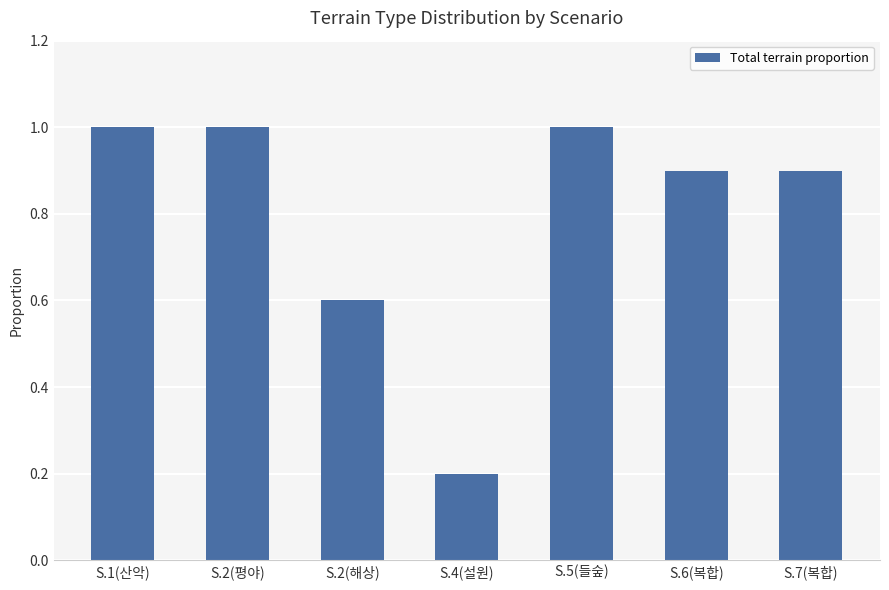

Reading right to left, transcribe all the data shown in this chart.

S.7(복합)=0.9	S.6(복합)=0.9	S.5(들숲)=1.0	S.4(설원)=0.2	S.2(해상)=0.6	S.2(평야)=1.0	S.1(산악)=1.0